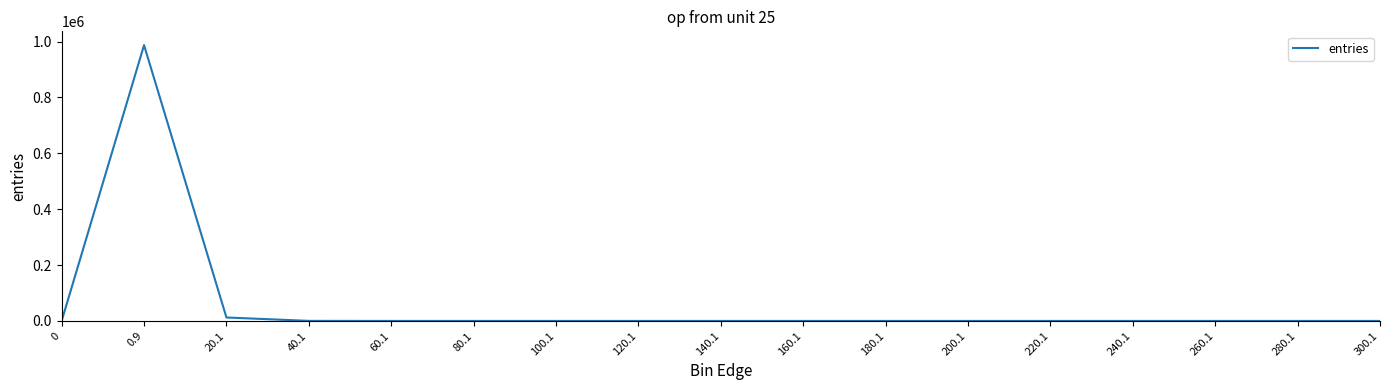

What is the change in value from 100.1 to 260.1?

-2